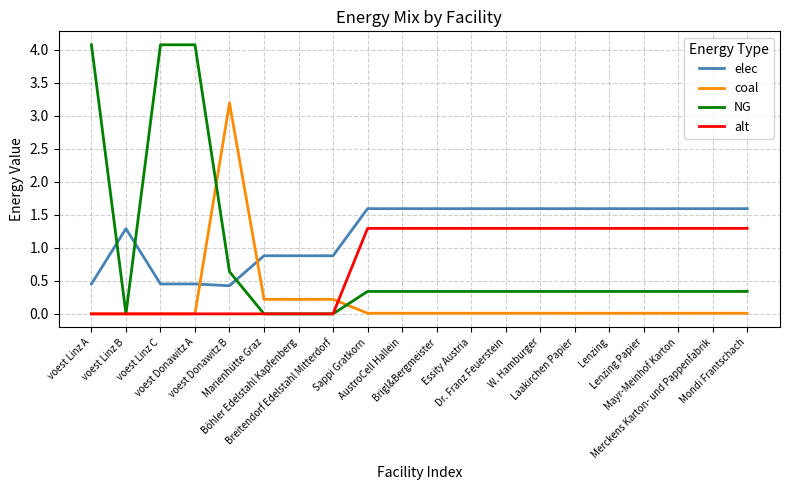

Which series has the largest total across all categories?

elec